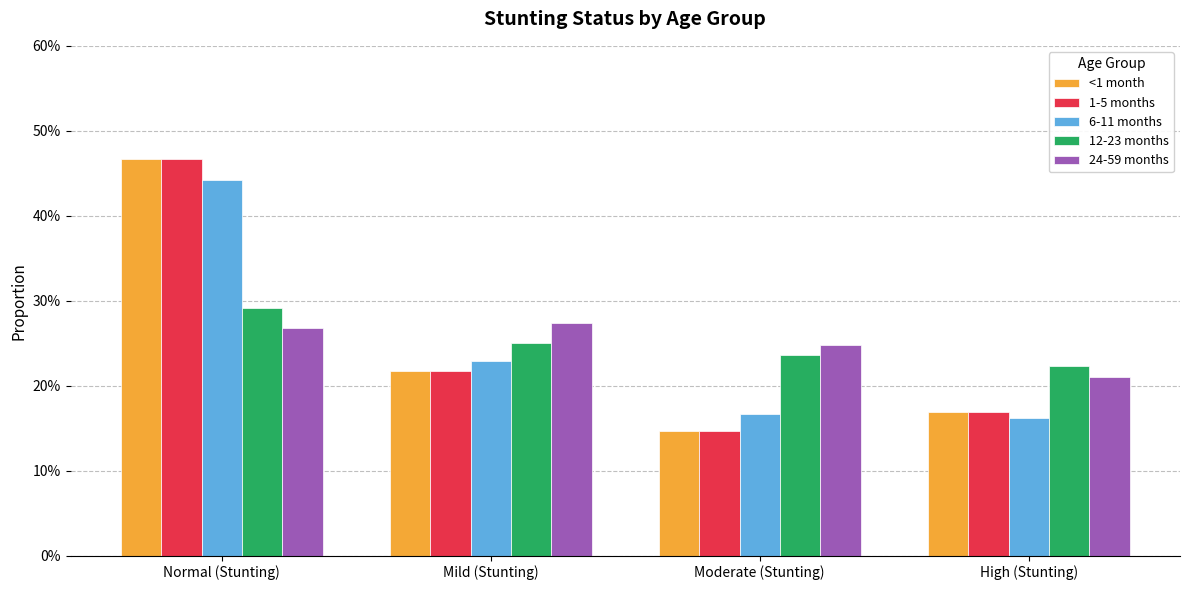

Reading left to right, transcribe all the data shown in this chart.

<1 month: Normal (Stunting)=0.5	Mild (Stunting)=0.2	Moderate (Stunting)=0.1	High (Stunting)=0.2
1-5 months: Normal (Stunting)=0.5	Mild (Stunting)=0.2	Moderate (Stunting)=0.1	High (Stunting)=0.2
6-11 months: Normal (Stunting)=0.4	Mild (Stunting)=0.2	Moderate (Stunting)=0.2	High (Stunting)=0.2
12-23 months: Normal (Stunting)=0.3	Mild (Stunting)=0.3	Moderate (Stunting)=0.2	High (Stunting)=0.2
24-59 months: Normal (Stunting)=0.3	Mild (Stunting)=0.3	Moderate (Stunting)=0.2	High (Stunting)=0.2